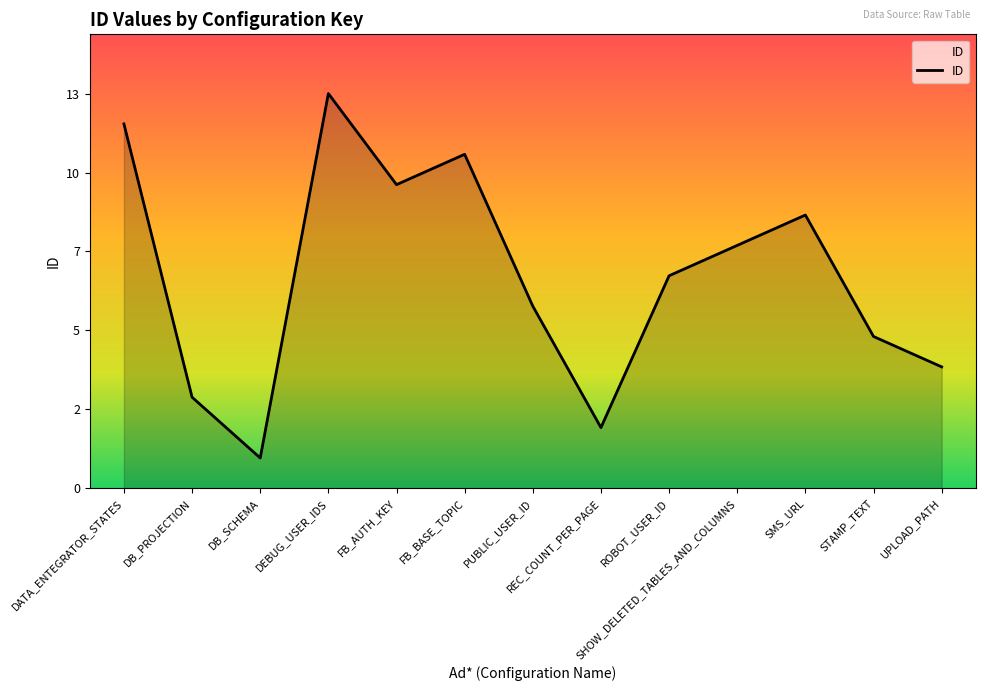

Which category has the lowest value across all series?

DB_SCHEMA